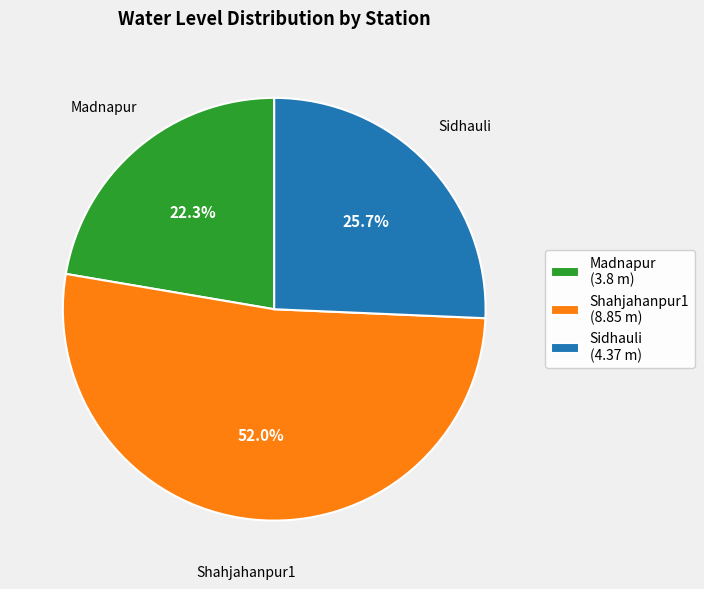

The Sidhauli slice represents 26% of the pie. True or false?

True